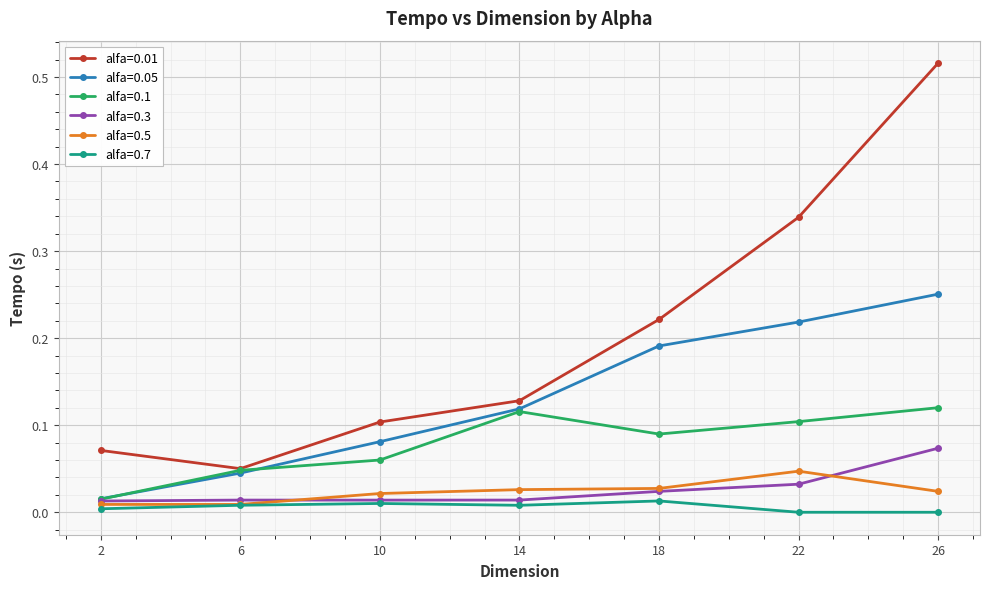

List the series in order of their peak value, lowest first.

alfa=0.7, alfa=0.5, alfa=0.3, alfa=0.1, alfa=0.05, alfa=0.01